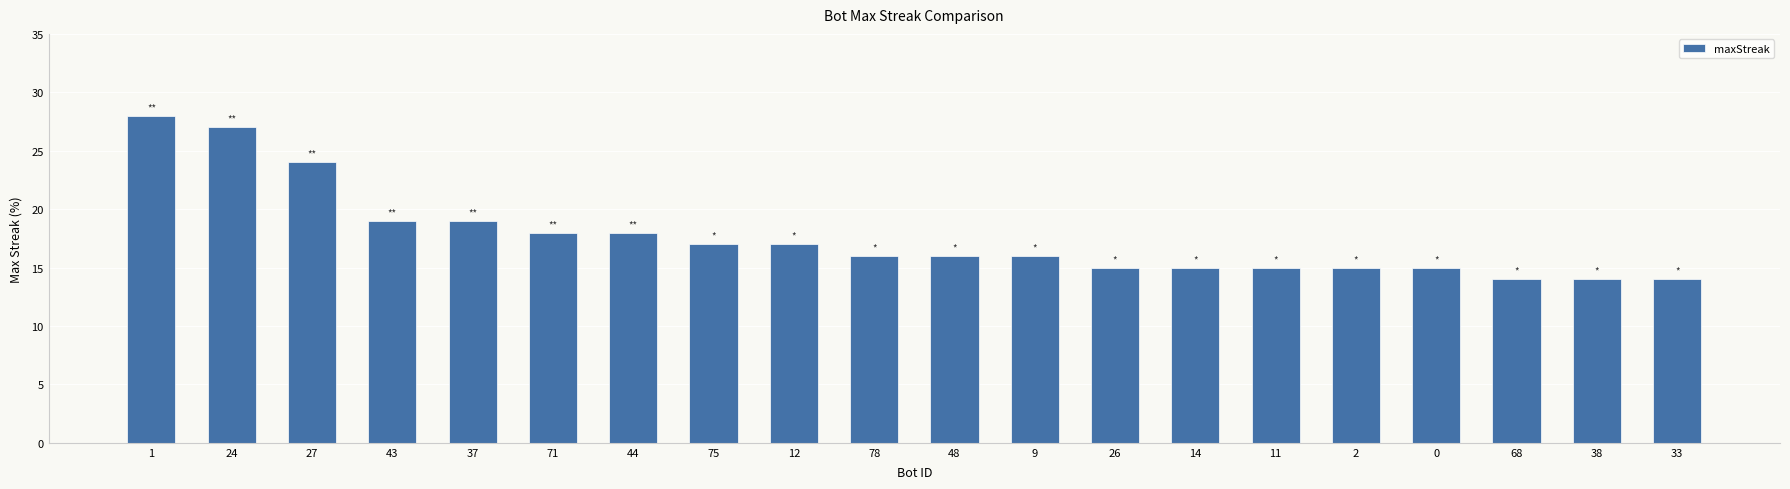

What is the value of the 7th bar from the left?

18